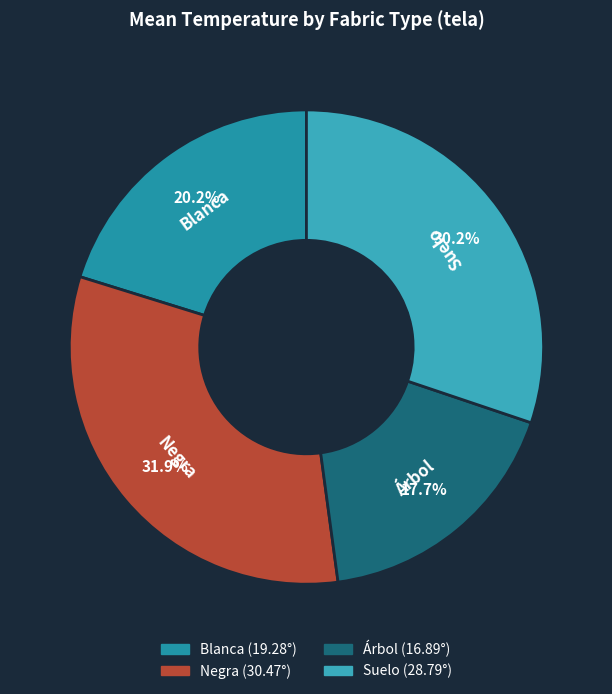

How many slices are in this pie chart?

4